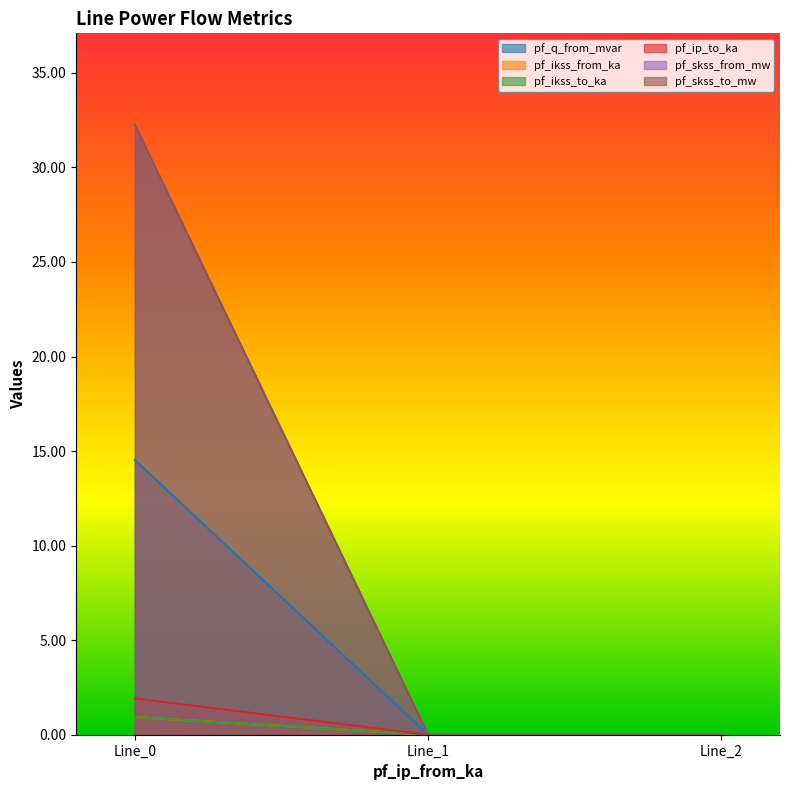

At how many categories does at least one series exceed 14?

1